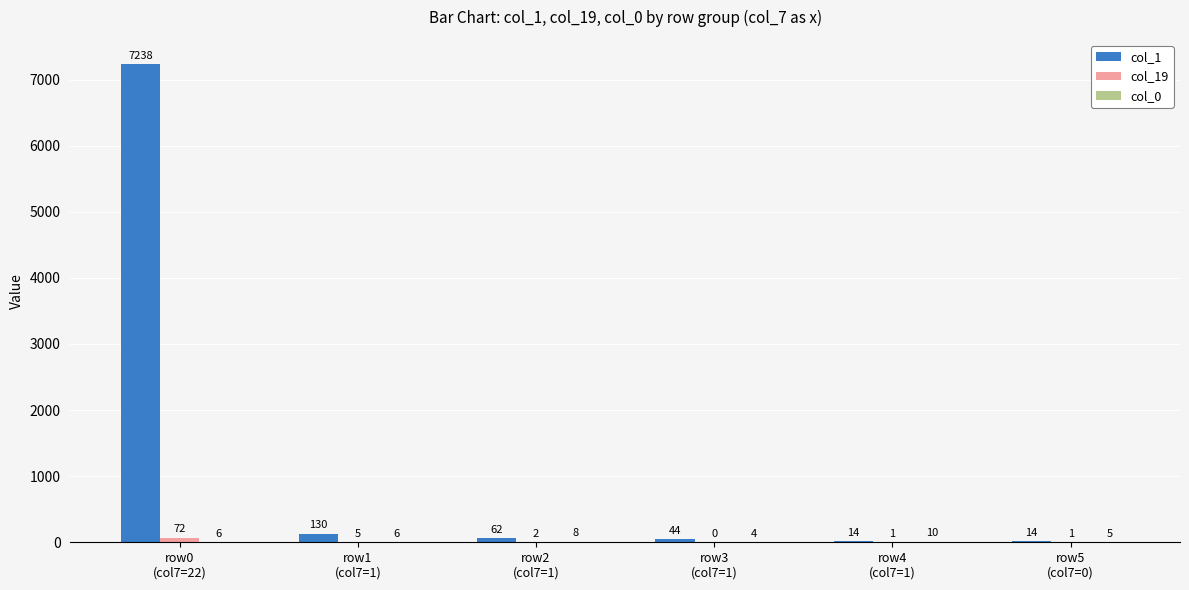

At which category is the sum across all series the highest?

row0
(col7=22)